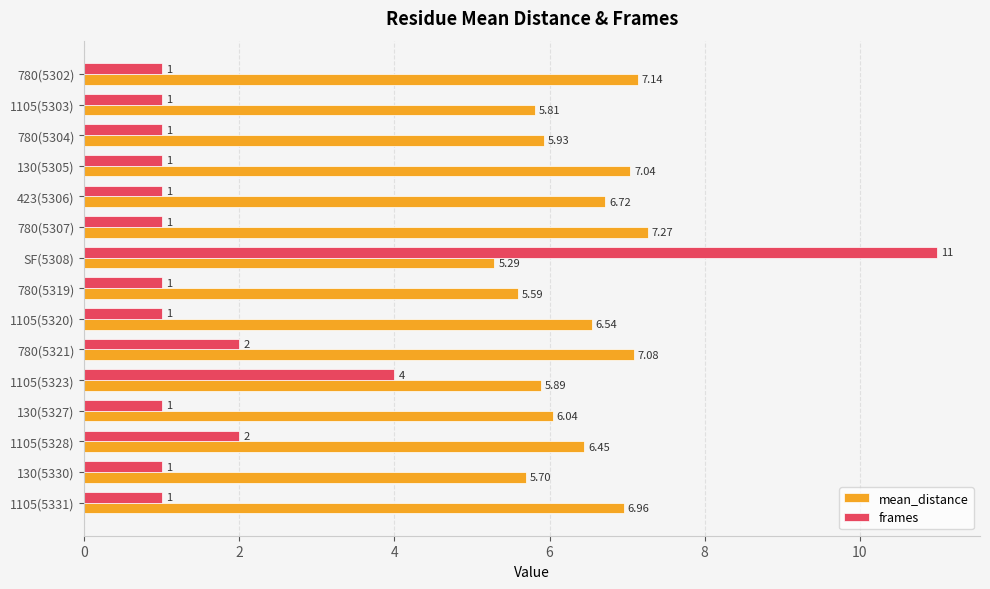

What is the spread (max minus min) of values at 130(5327)?

5.0